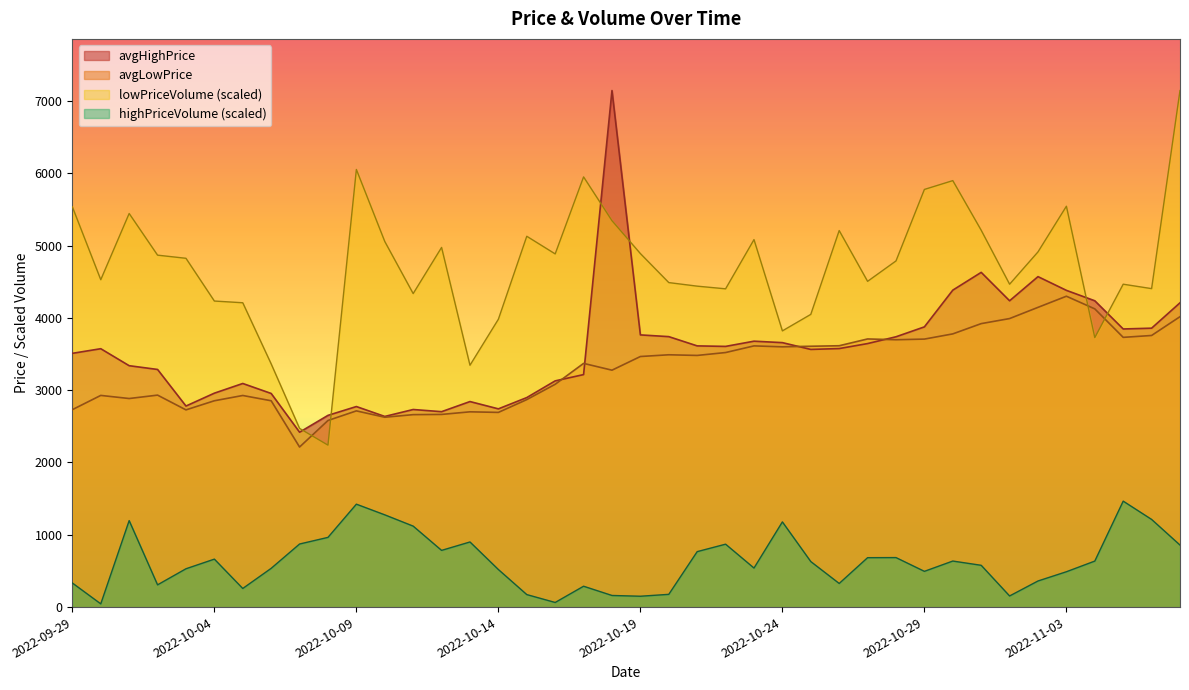

True or false: highPriceVolume (scaled) and lowPriceVolume (scaled) intersect in this chart.

False